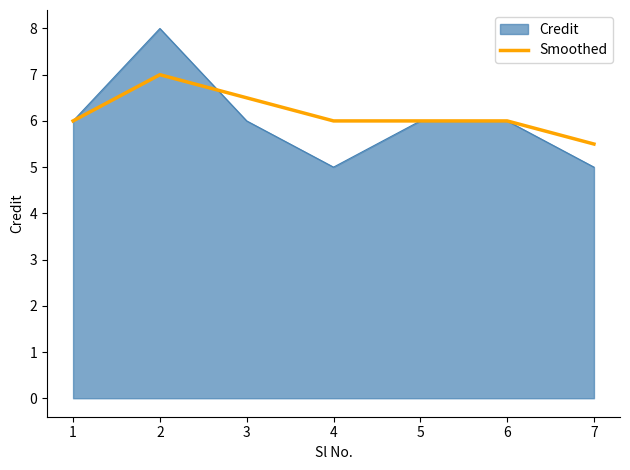

Between 3 and 4, which series saw the biggest shift?

Credit